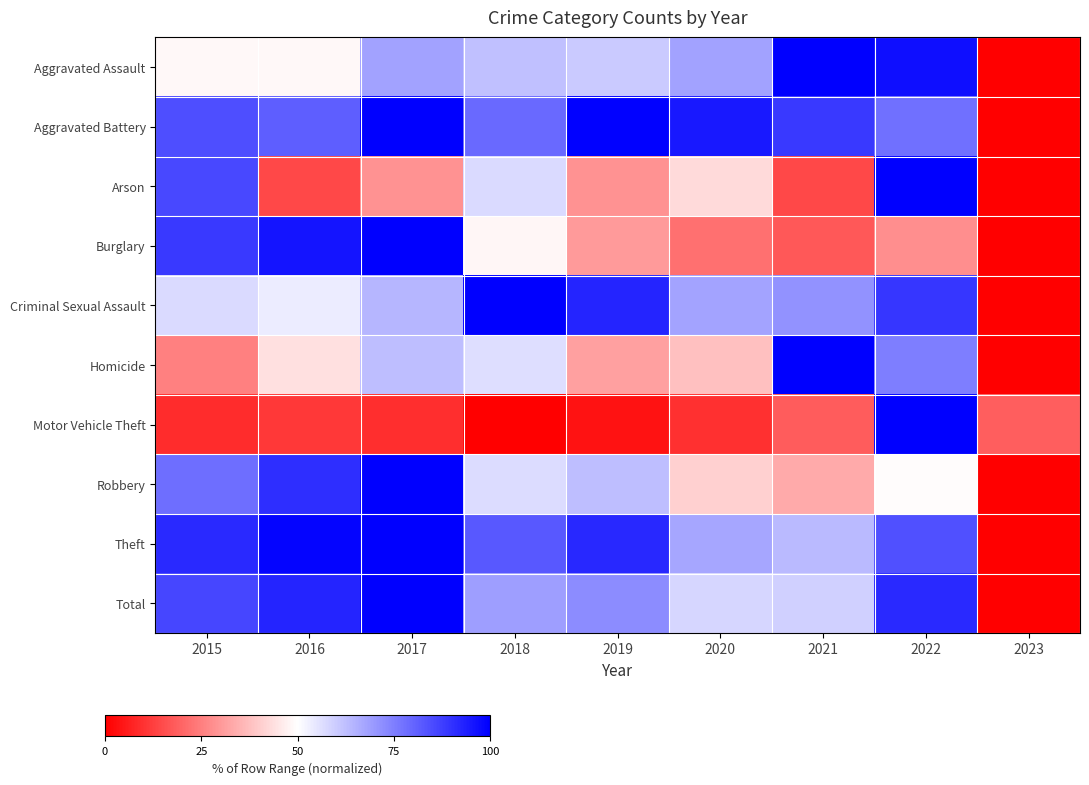

Rank the series by their maximum value, from lowest to highest.

Aggravated Assault, Aggravated Battery, Arson, Burglary, Criminal Sexual Assault, Homicide, Motor Vehicle Theft, Robbery, Theft, Total